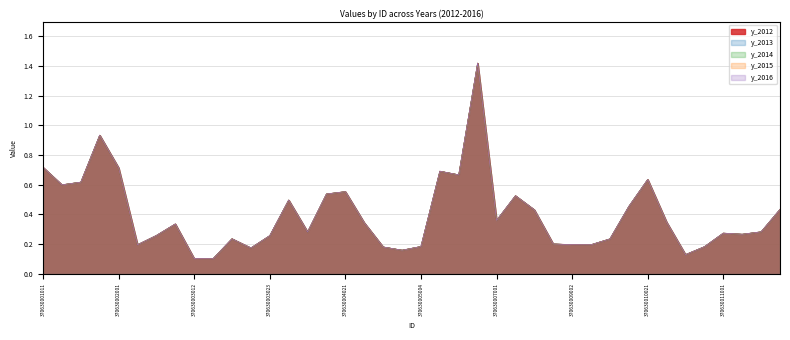

What is the total value across all series at 370630003021?

1.2